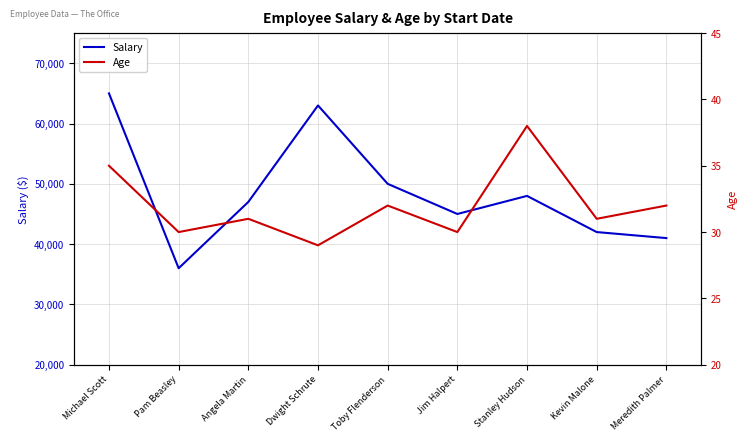

Read the Salary value at Angela Martin, to the nearest 50.

47000